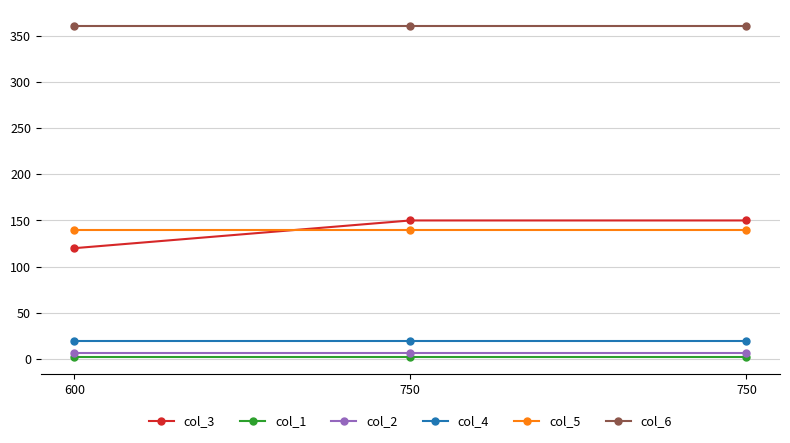

What is the average value of the col_6 series?

360